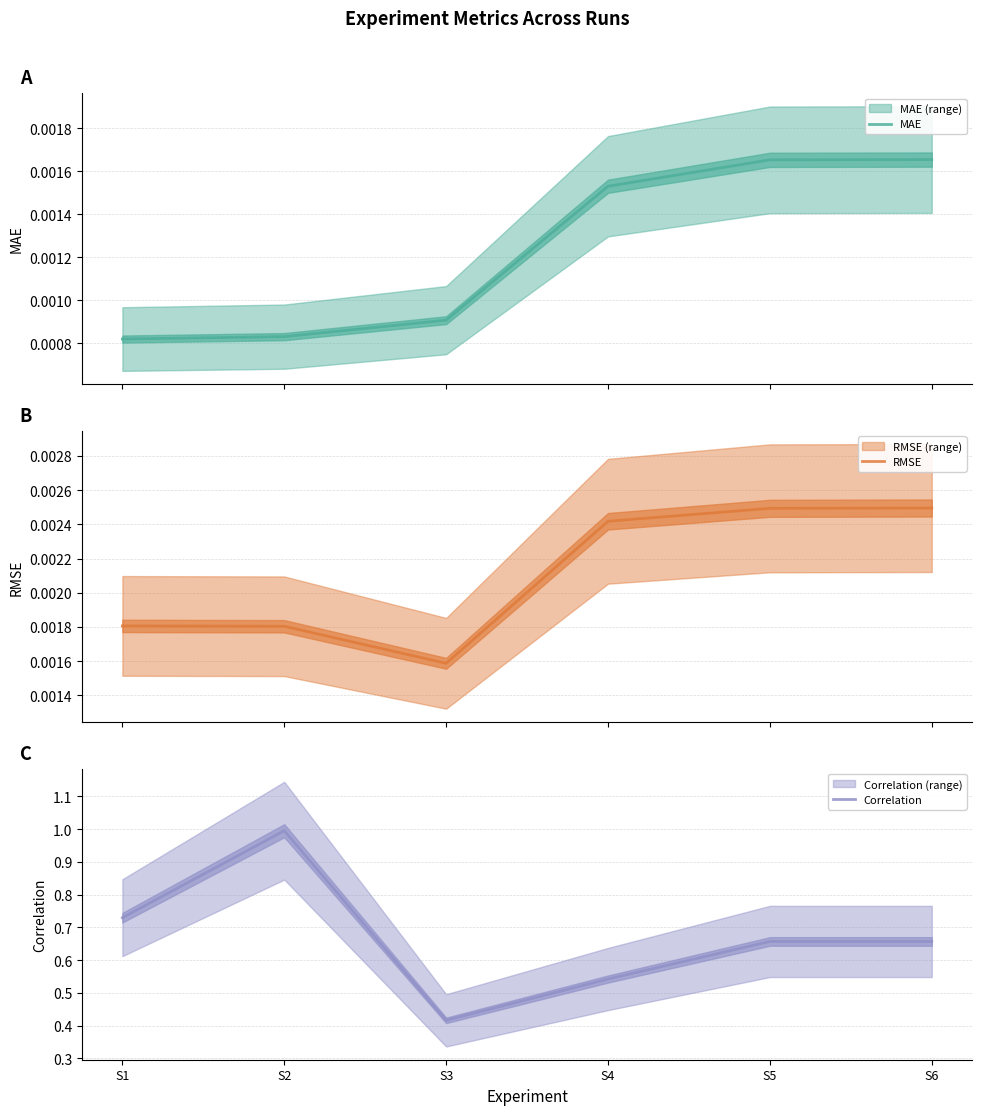

Which series changed the most between S1 and S3?

Correlation